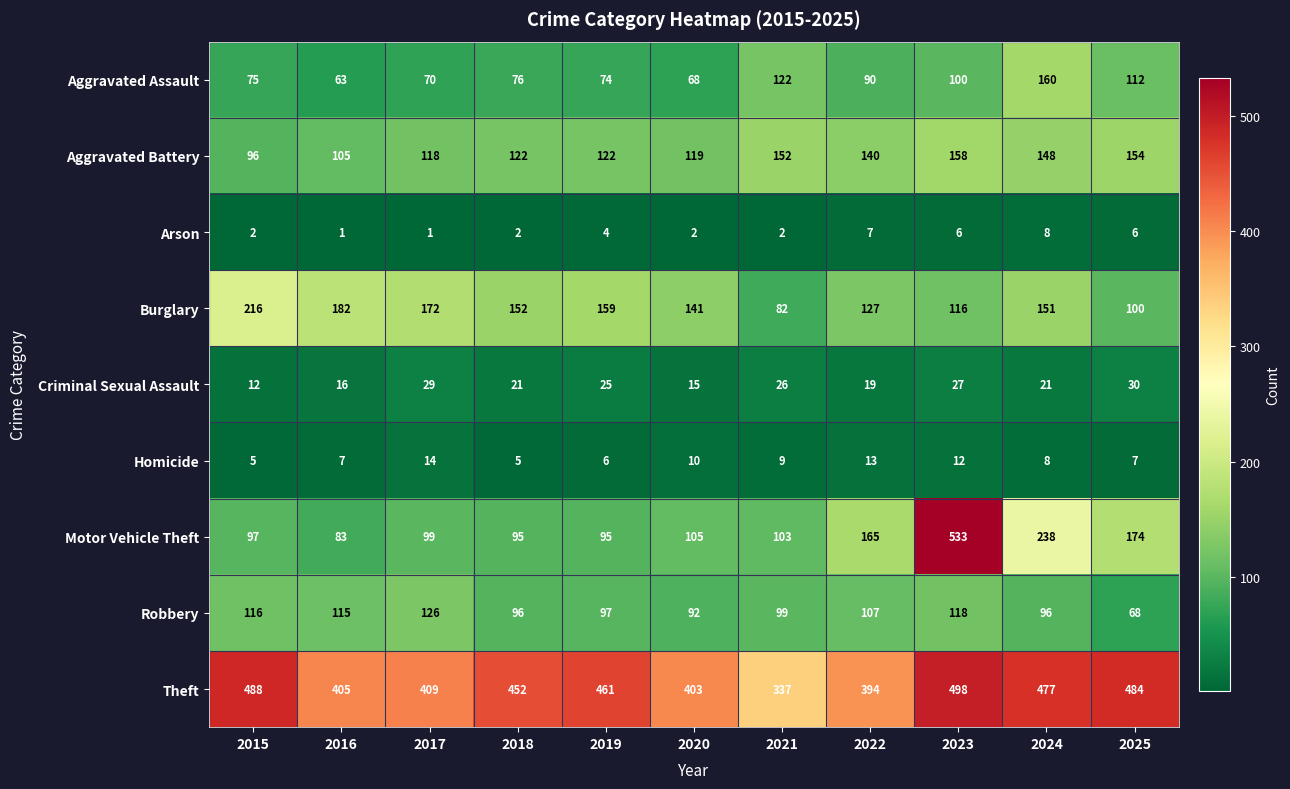

The Homicide series shows 7 at 2015. True or false?

False